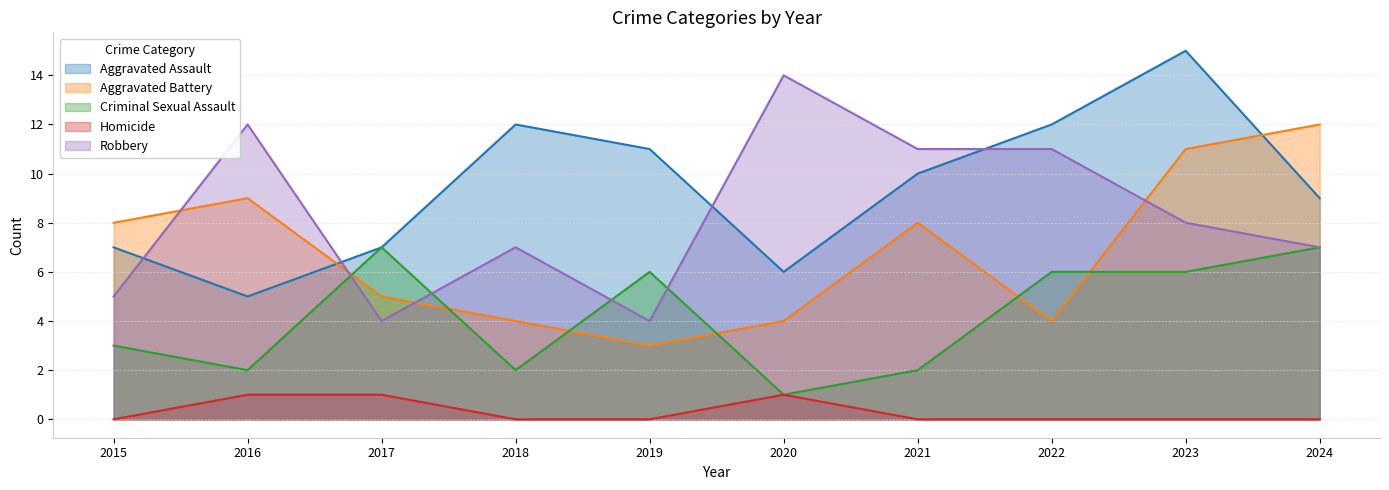

List the labels in order of Aggravated Assault value, smallest first.

2016, 2020, 2015, 2017, 2024, 2021, 2019, 2018, 2022, 2023